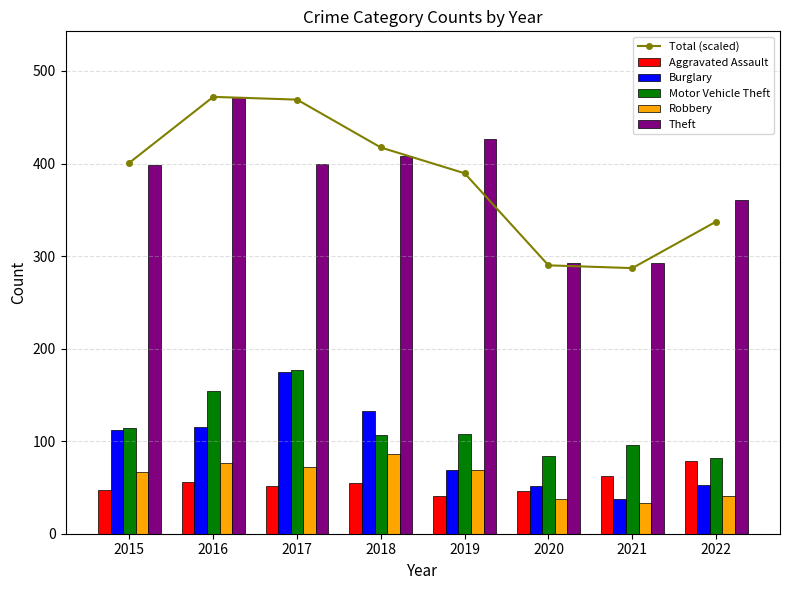

What is the total value across all series at 2022?

953.2